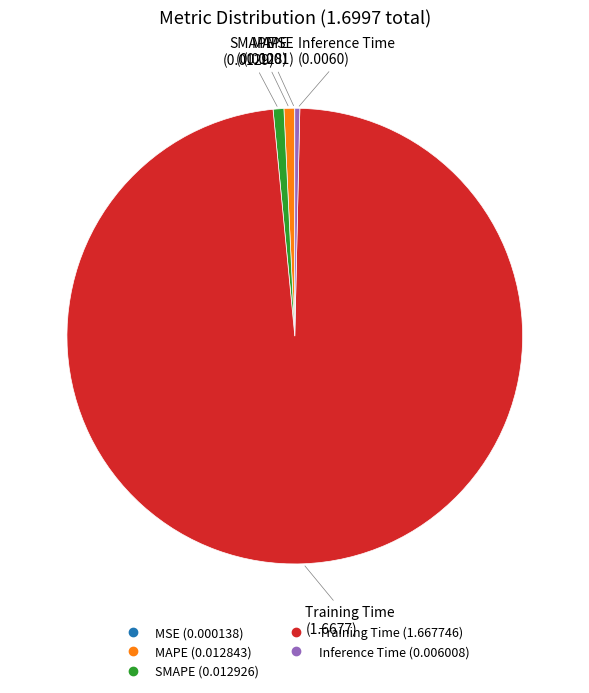

Which slice is the largest?

Training Time